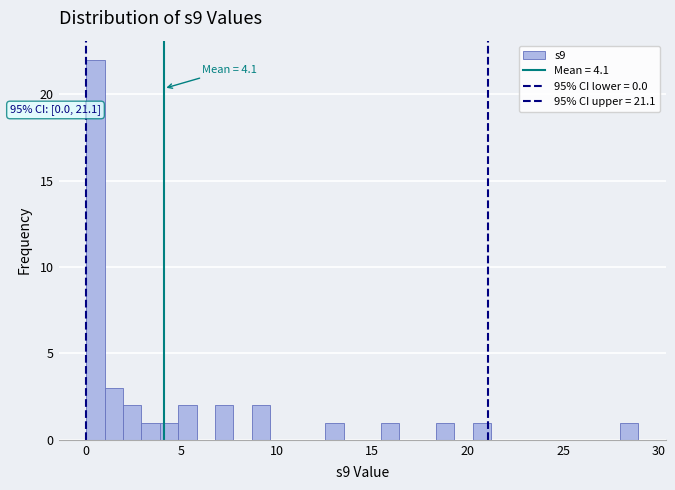

Read against the x-axis, roughly where is the centre of the tallest bar?

0.5